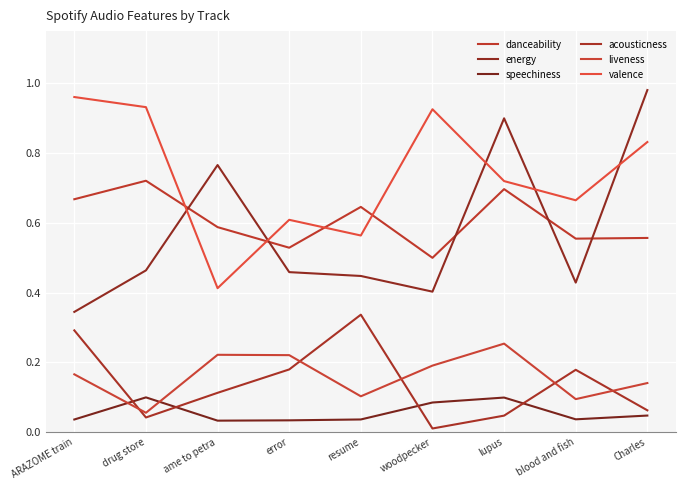

At which category does the chart reach its peak across all series?

Charles